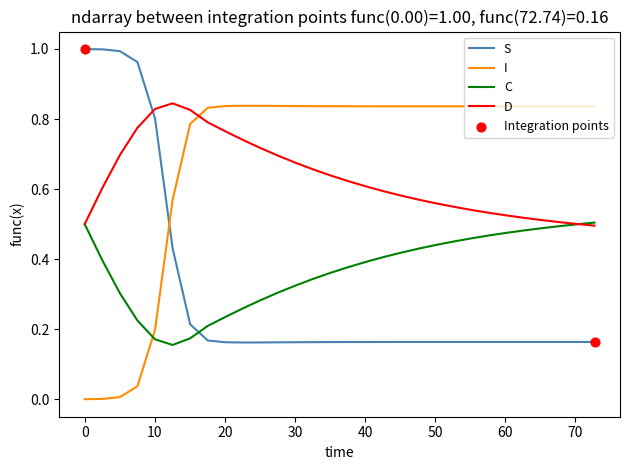

Rank the series by their average value, from highest to lowest.

I, D, C, S